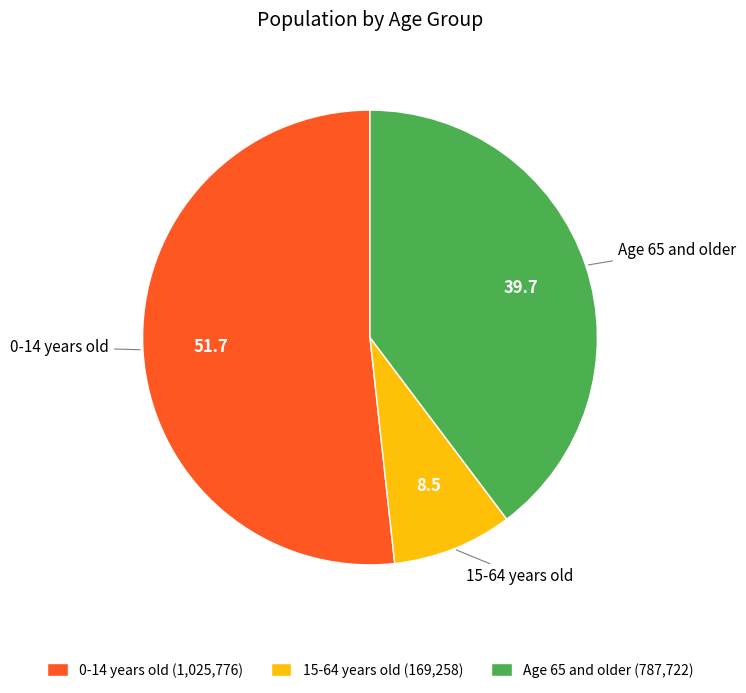

What is the ratio of the value at 15-64 years old to the value at Age 65 and older?

0.2